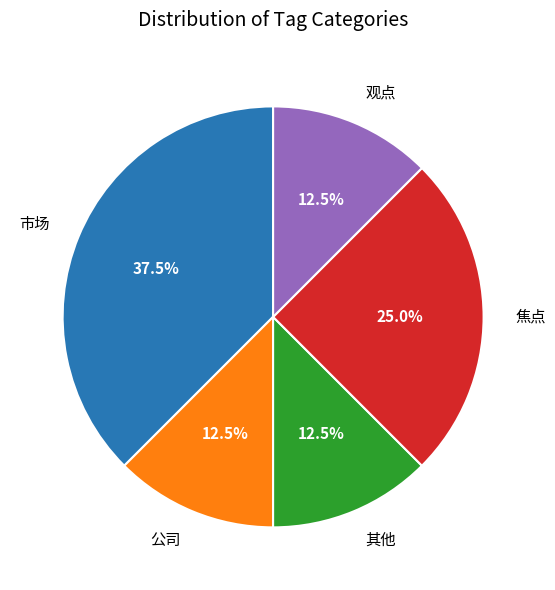

How many slices are in this pie chart?

5